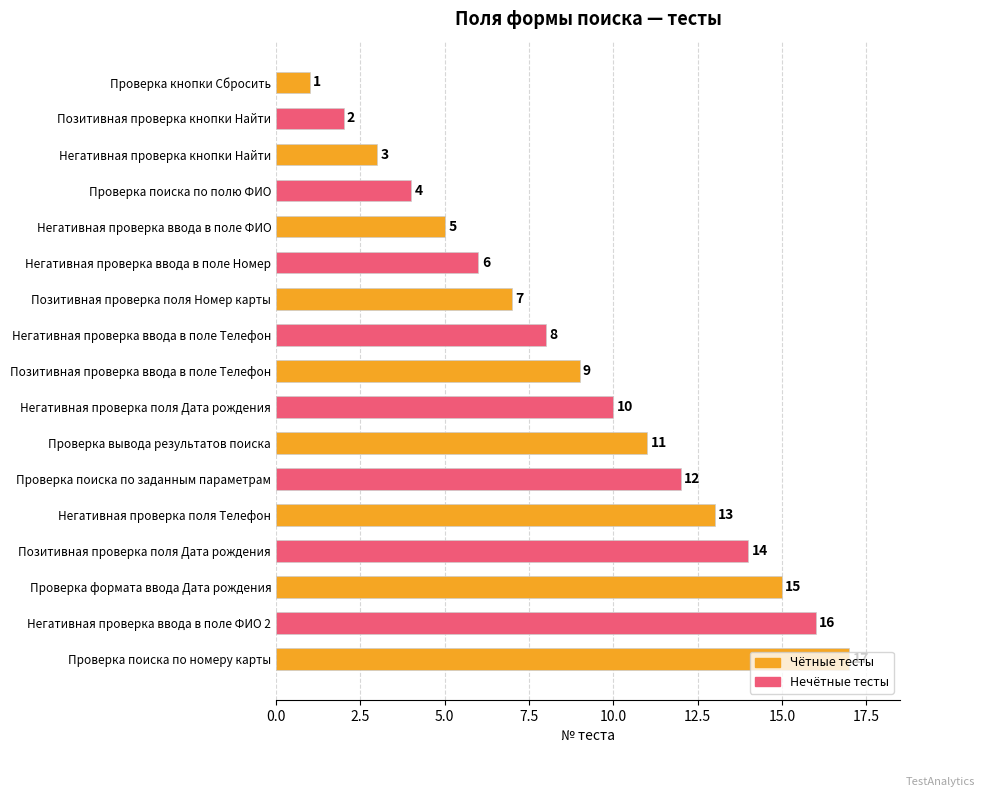

Is it true that the value at Негативная проверка ввода в поле Номер is 3?

False